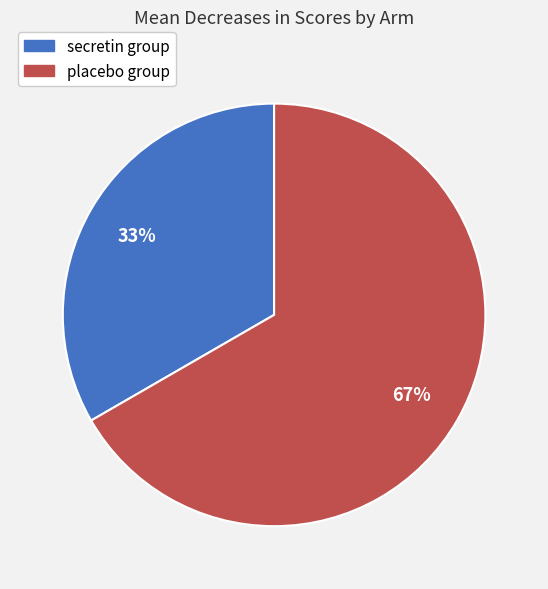

What percentage is the placebo group slice, to the nearest percent?

67%